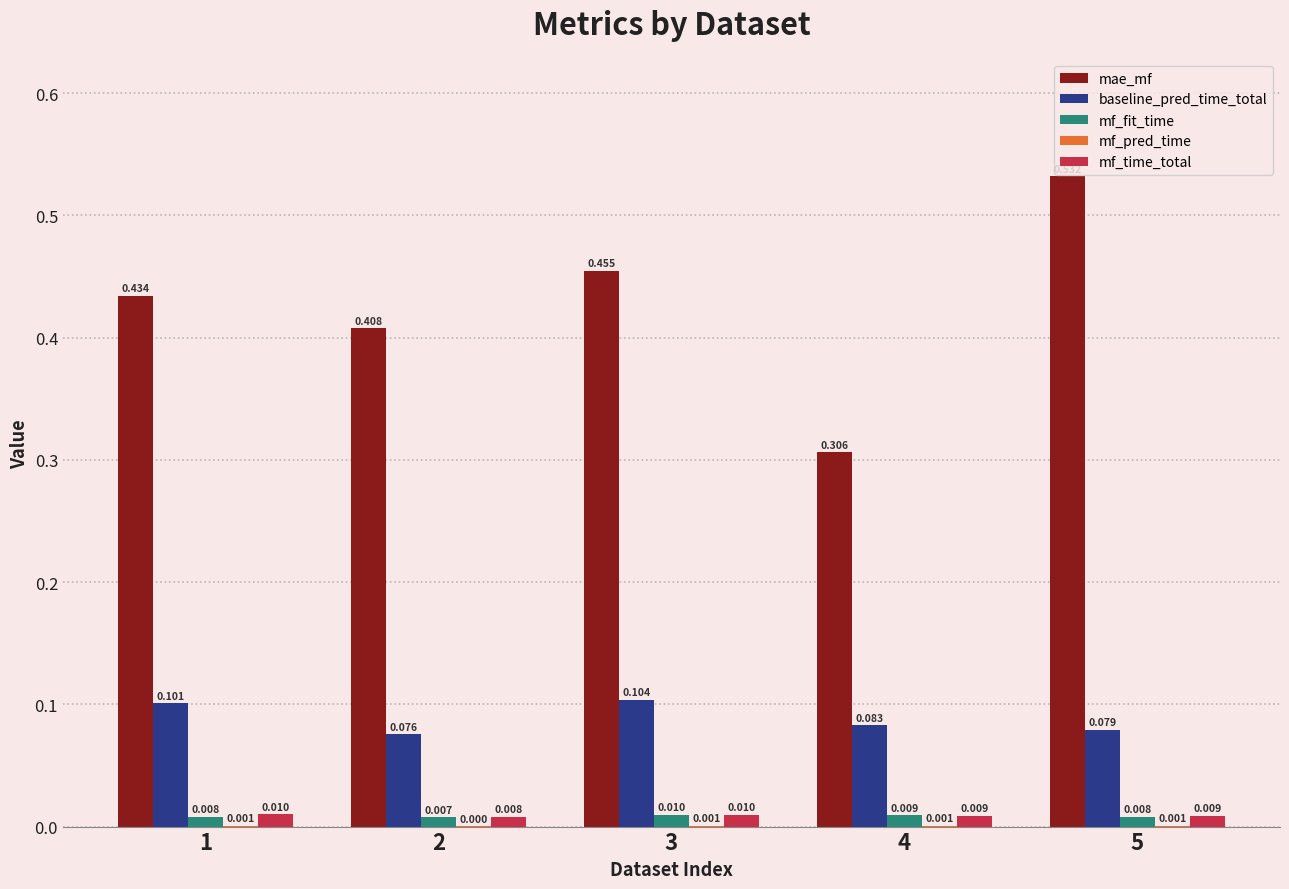

Which series has the largest total across all categories?

mae_mf